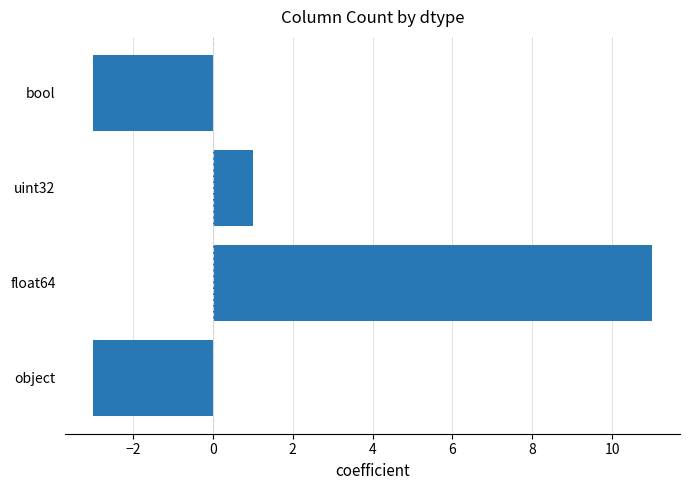

How many bars are there in total?

4